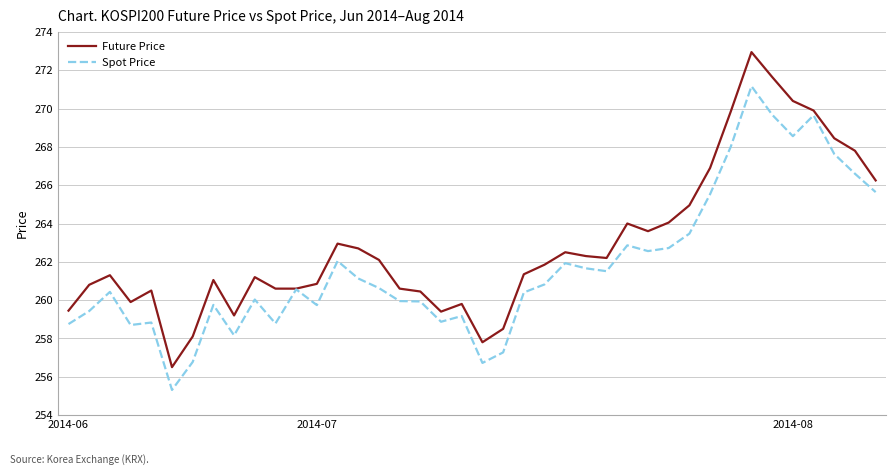

Which series has the largest total across all categories?

Future Price